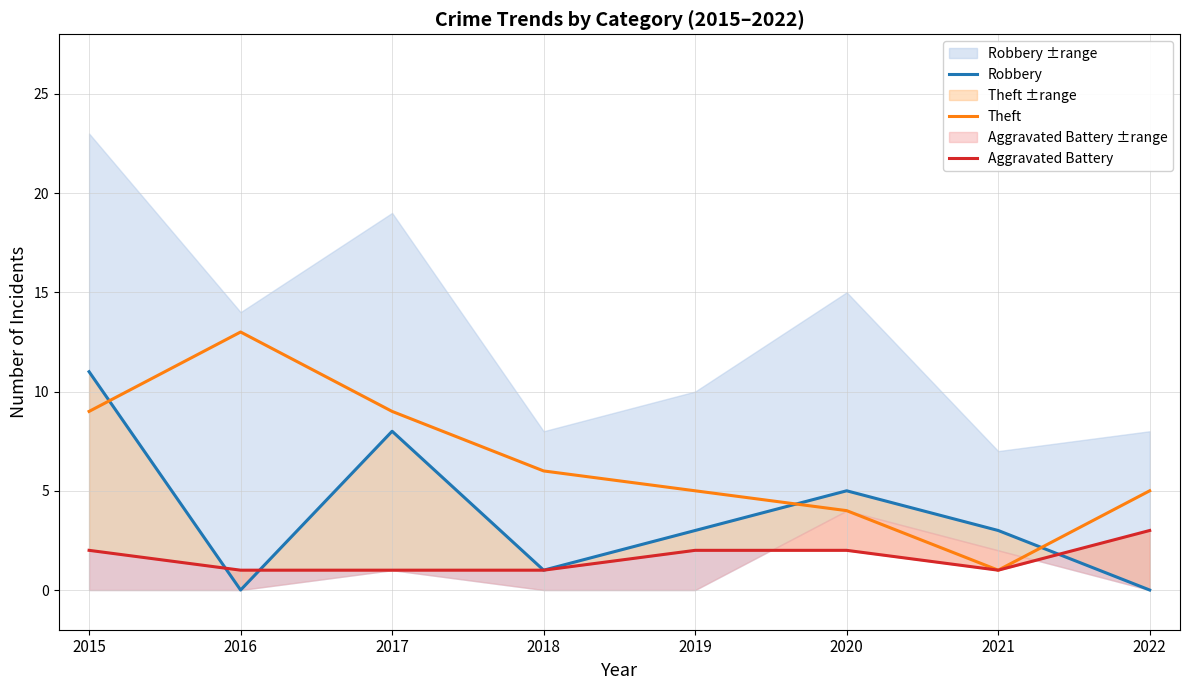

What is the value of the Theft point at the 3rd from the left?

9